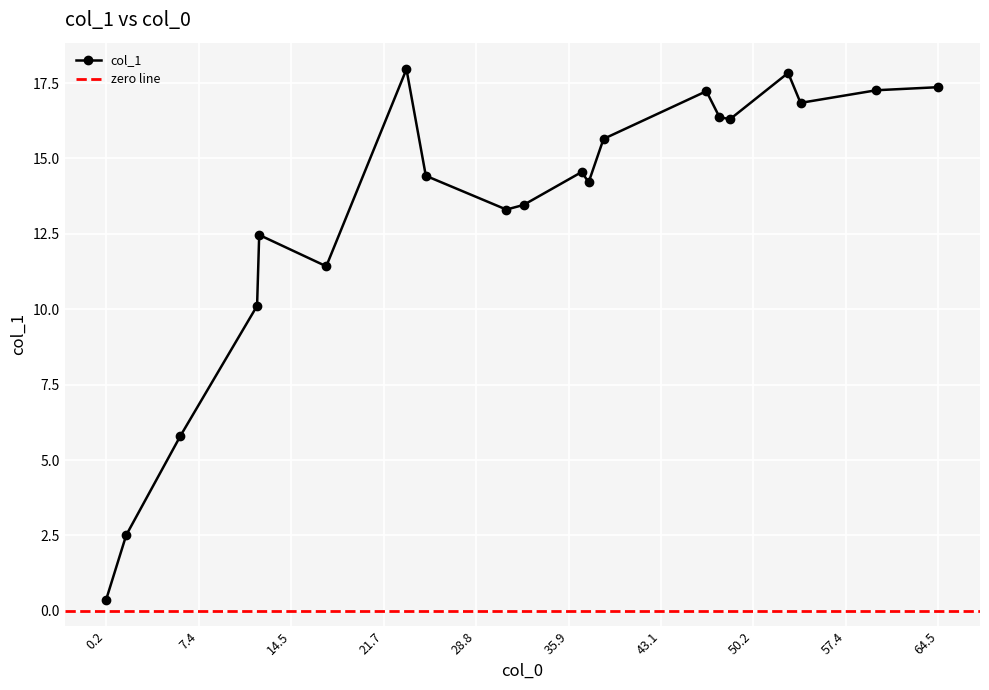

What is the difference between the maximum and second lowest values?

15.5